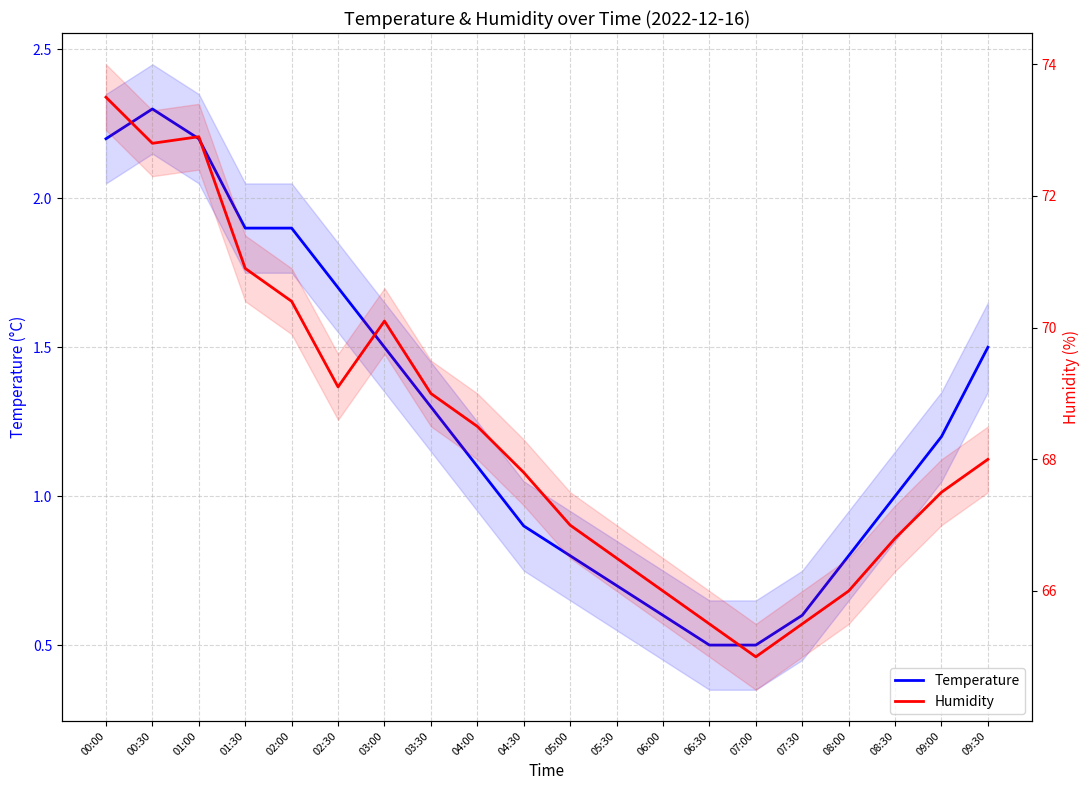

In Humidity, how many points are lower than both neighbors (excluding endpoints)?

3